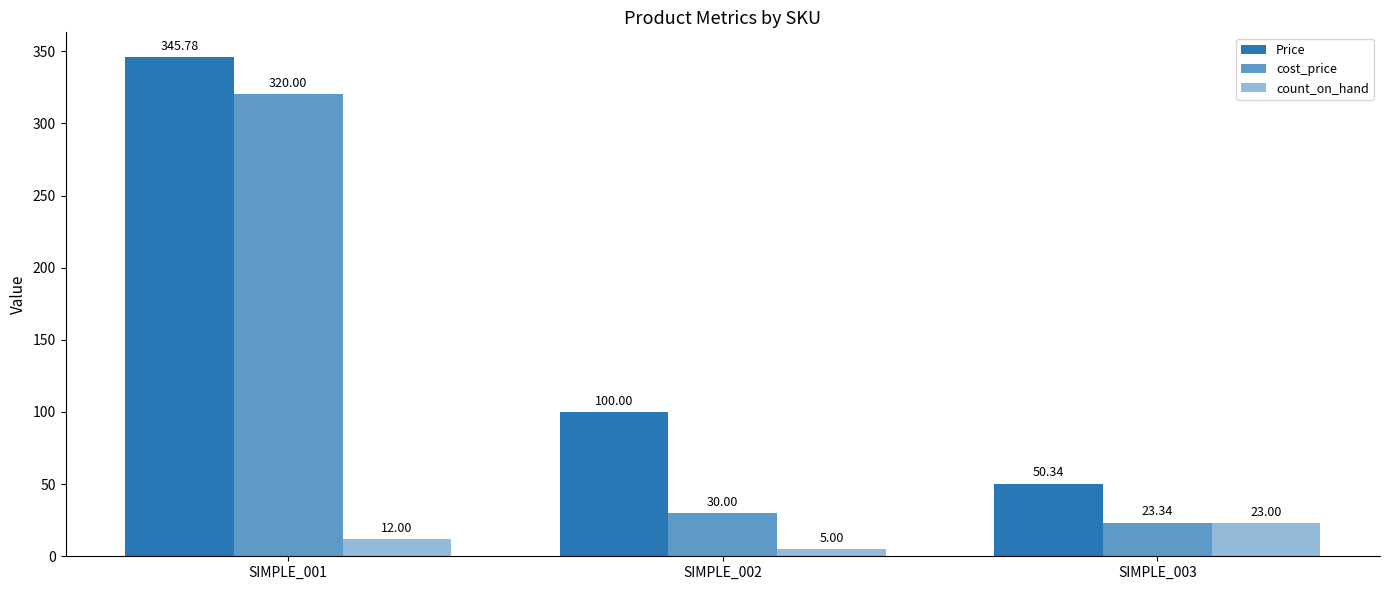

How many groups of bars are there?

3